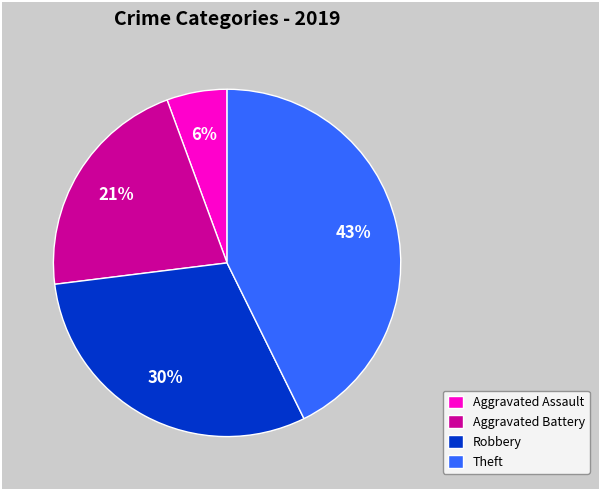

Rank the categories by value from lowest to highest.

Aggravated Assault, Aggravated Battery, Robbery, Theft